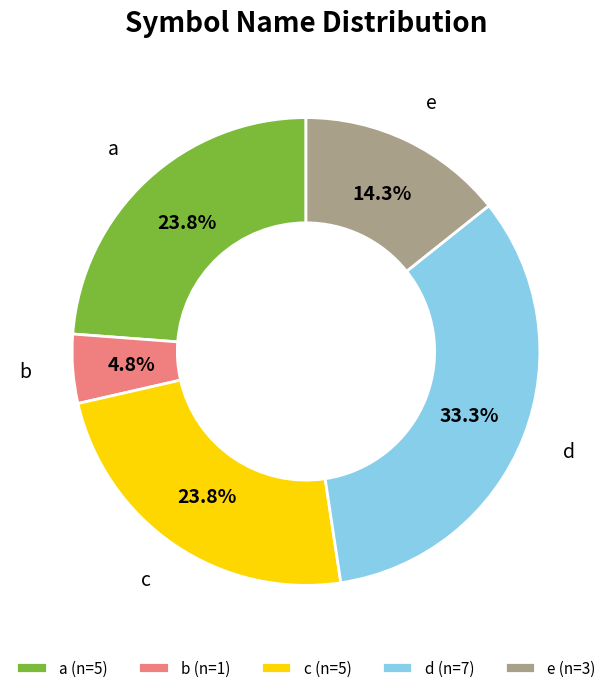

The e slice represents 24% of the pie. True or false?

False